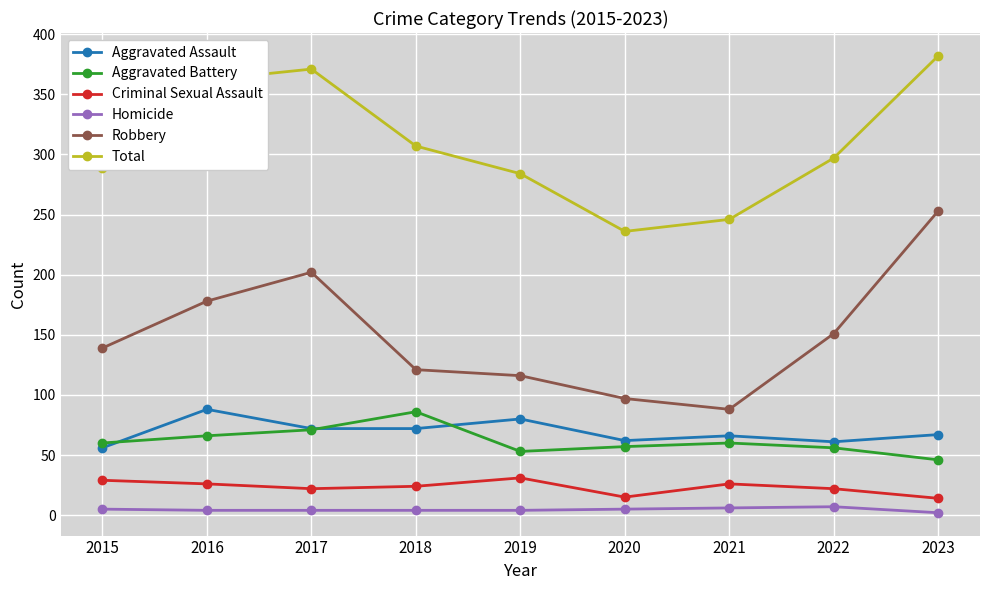

In Total, how many points are higher than both neighbors (excluding endpoints)?

1